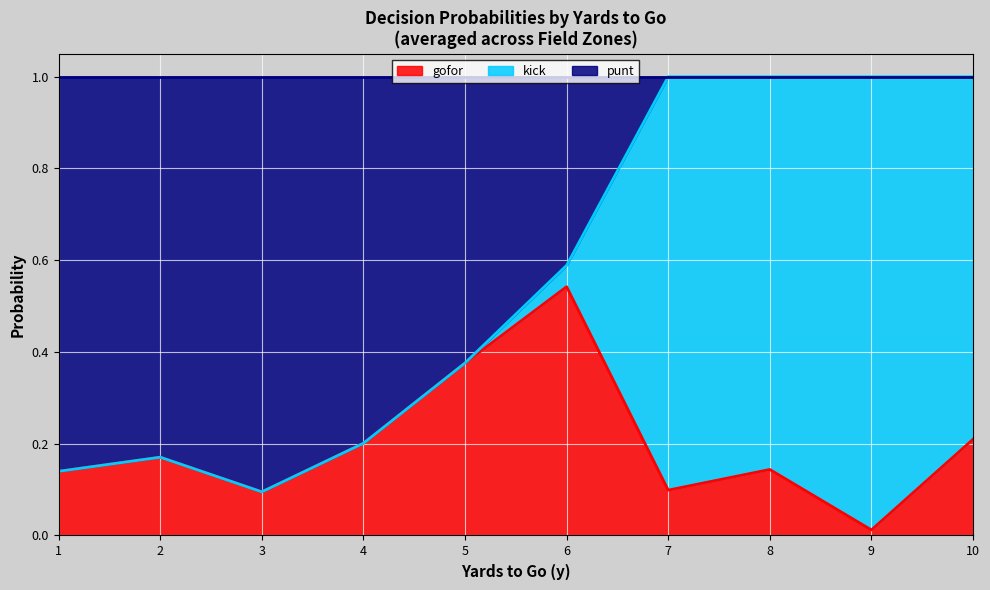

How many lines are shown in the chart?

3